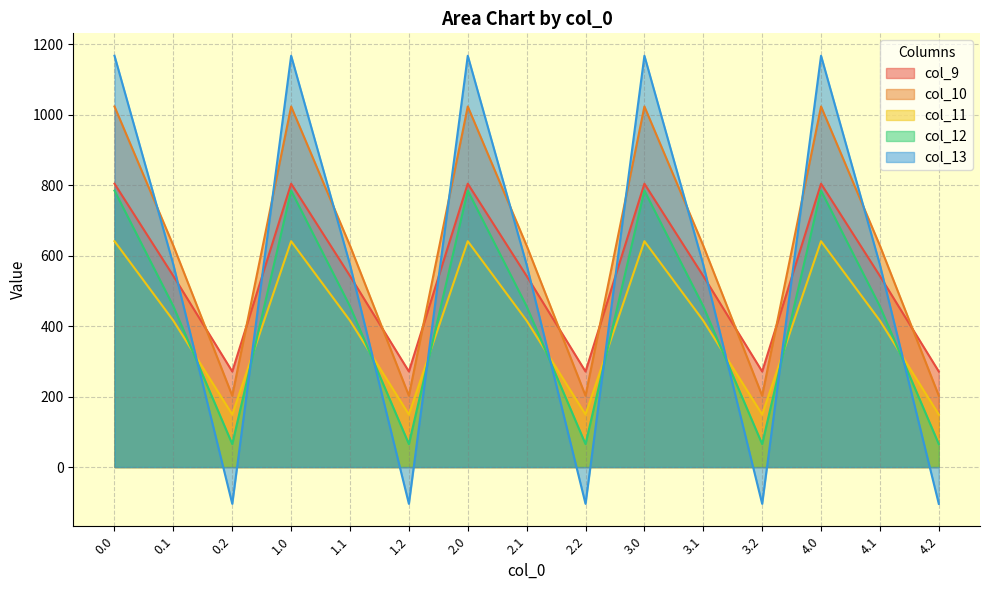

List the labels in order of col_13 value, largest first.

0.0, 1.0, 2.0, 3.0, 4.0, 0.1, 1.1, 2.1, 3.1, 4.1, 0.2, 1.2, 2.2, 3.2, 4.2